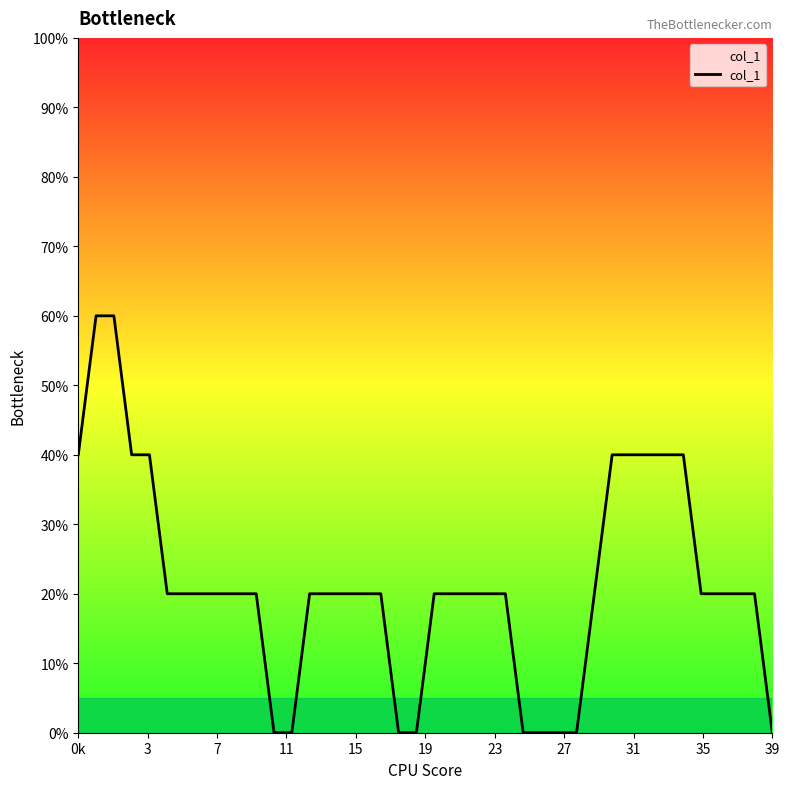

Is this an area chart (filled region under the line)?

Yes